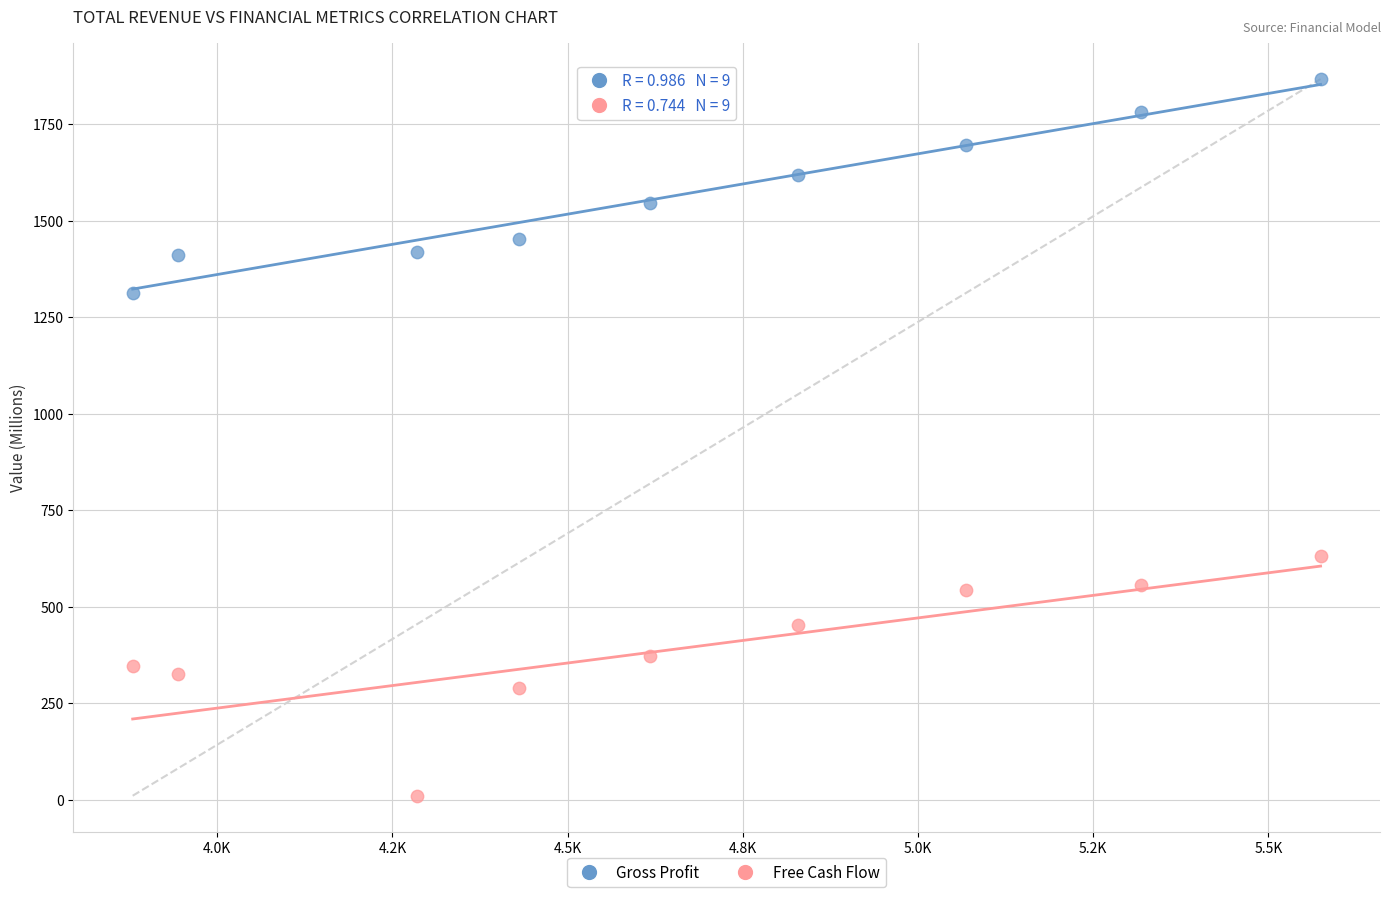

Which series contains the lowest Y value?

Free Cash Flow